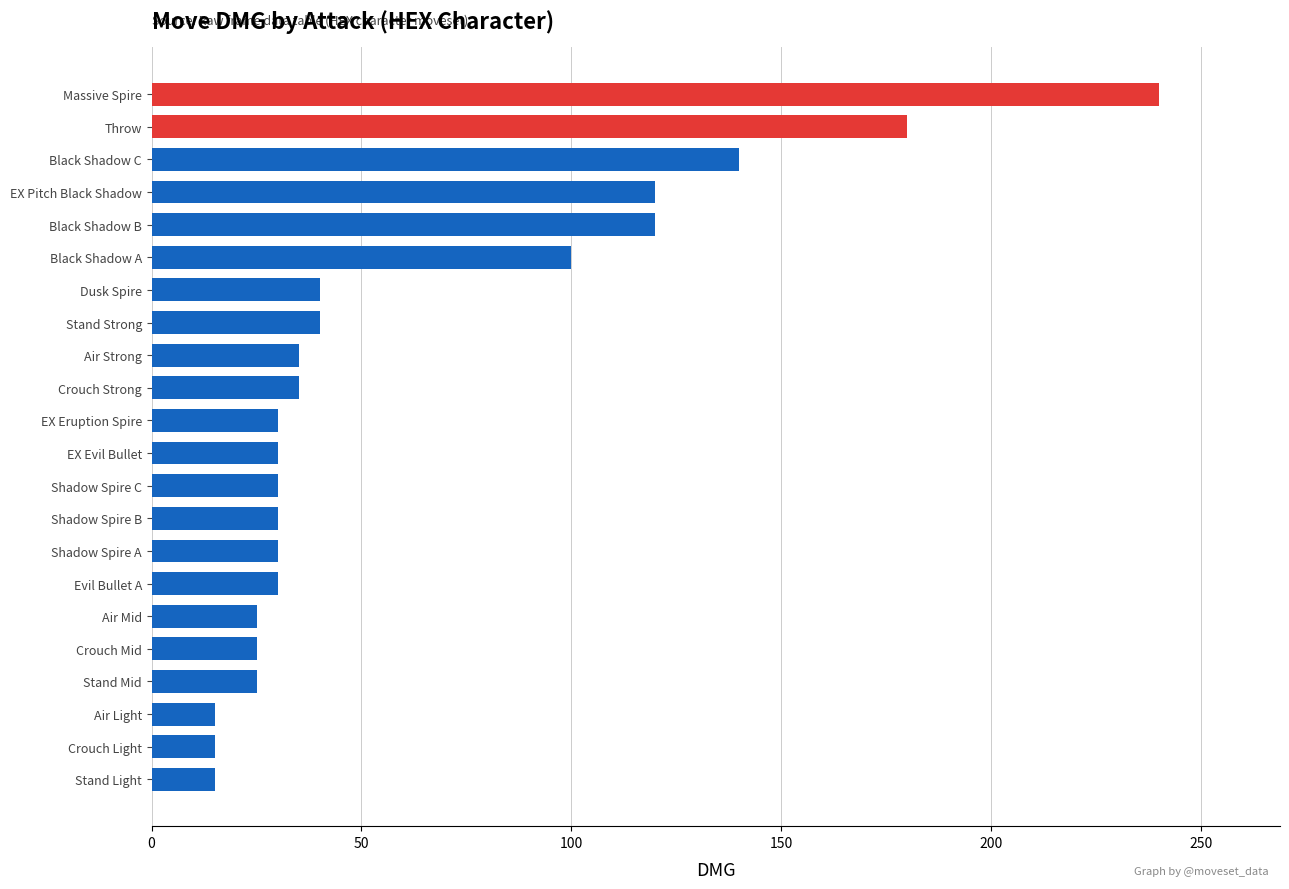

How many data points are less than 30?

6